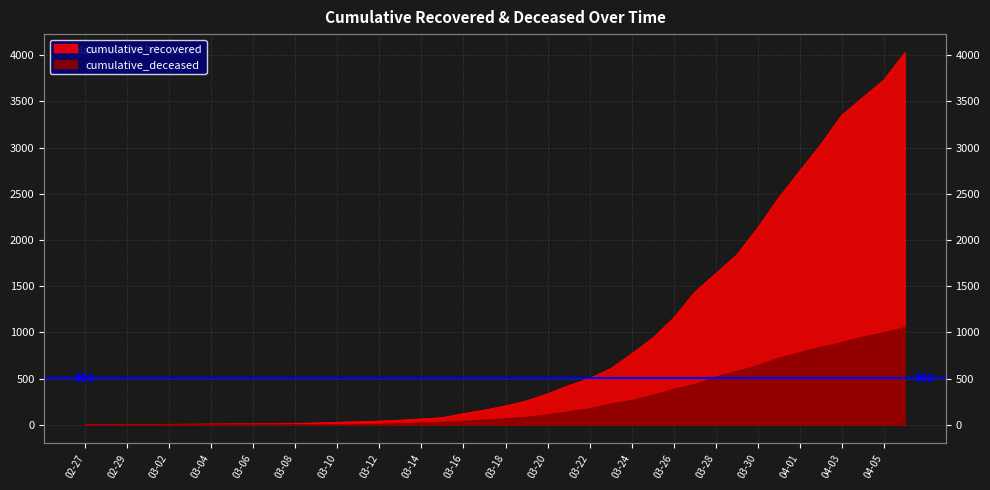

How many lines are shown in the chart?

2